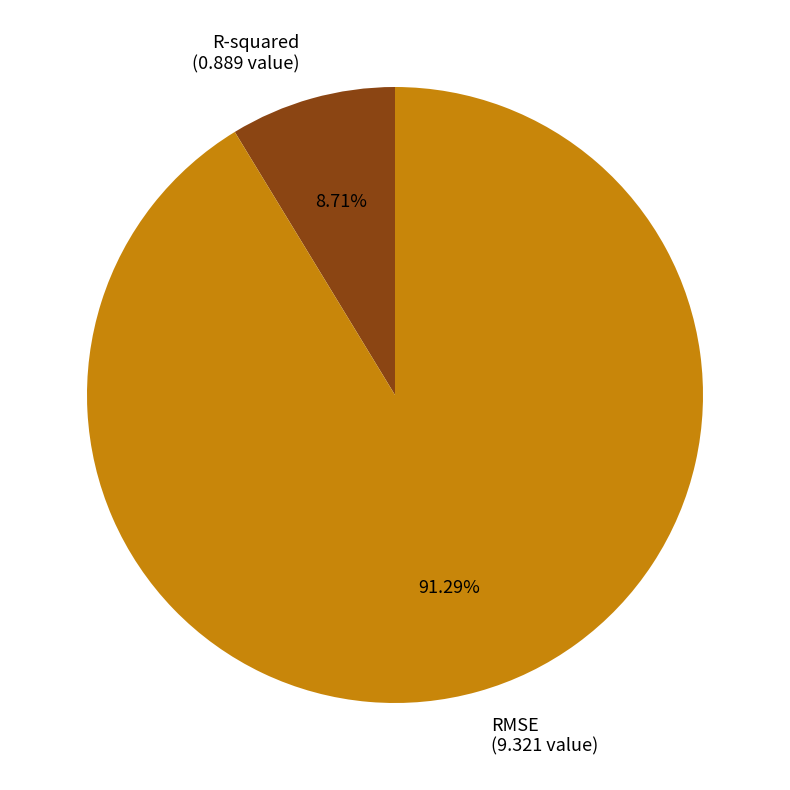

How many slices are in this pie chart?

2